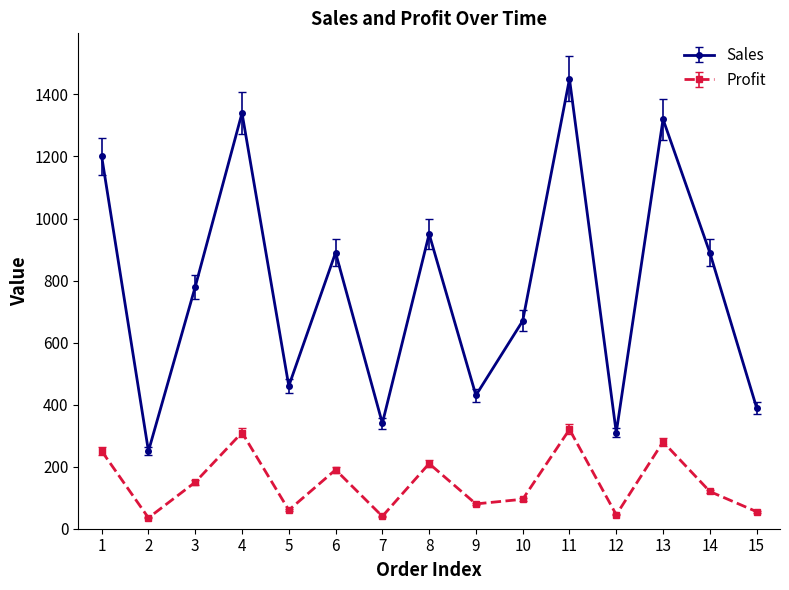

What is the value of the Profit point at the 14th from the left?

120.0